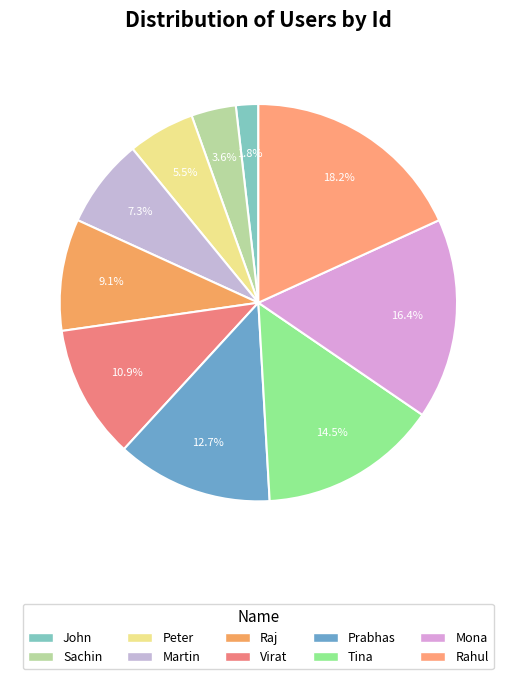

What percentage do Raj and Prabhas together represent?

21.8%